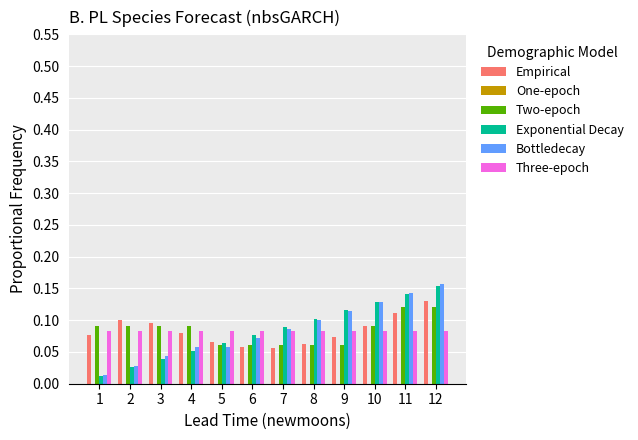

Rank the categories by Exponential Decay value from highest to lowest.

12, 11, 10, 9, 8, 7, 6, 5, 4, 3, 2, 1